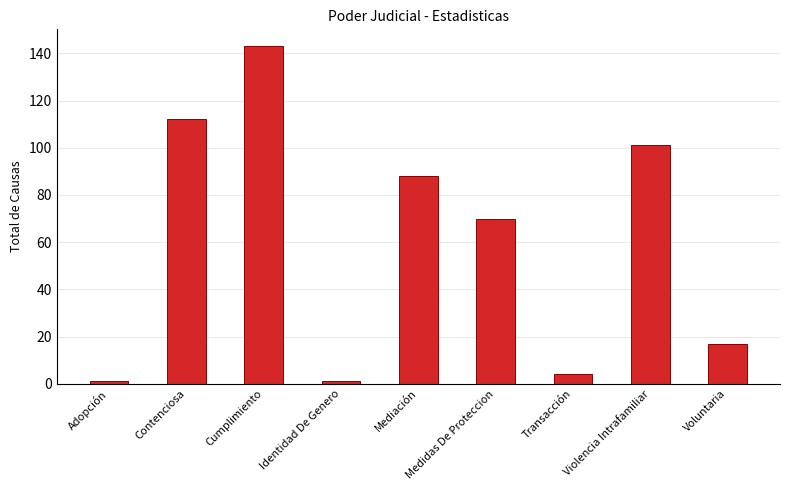

At which label is the value closest to 72?

Medidas De Proteccion